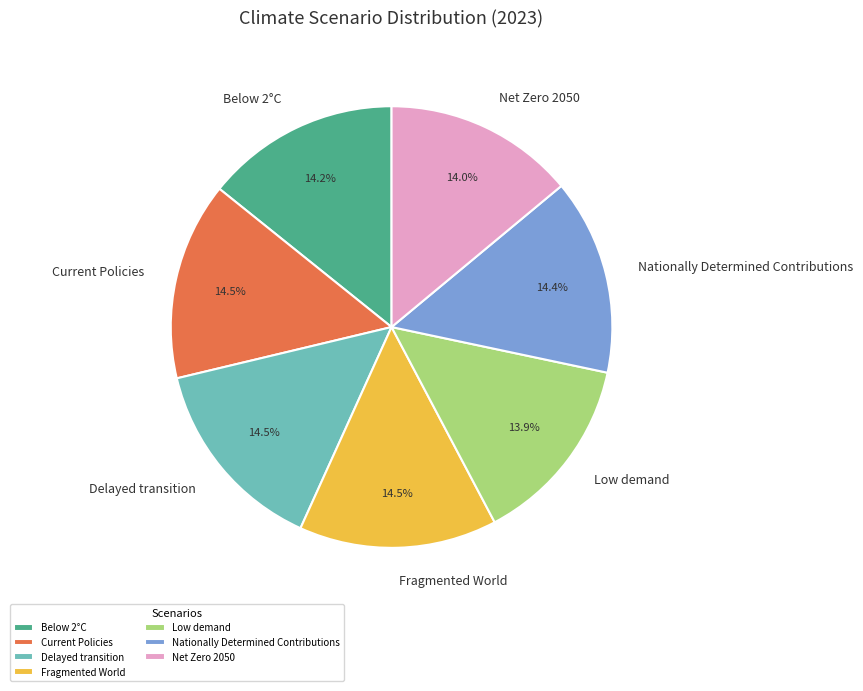

Which has a higher value, Current Policies or Low demand?

Current Policies